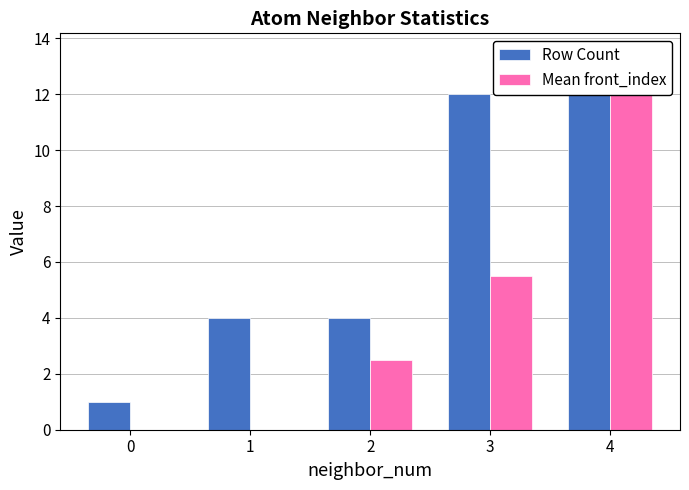

What is the approximate value of Row Count at 1?

4.0